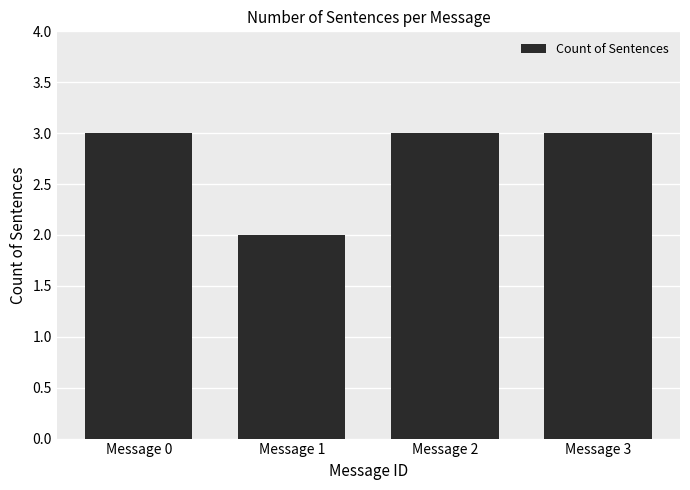

Reading right to left, what are all the values shown in this chart?

3	3	2	3